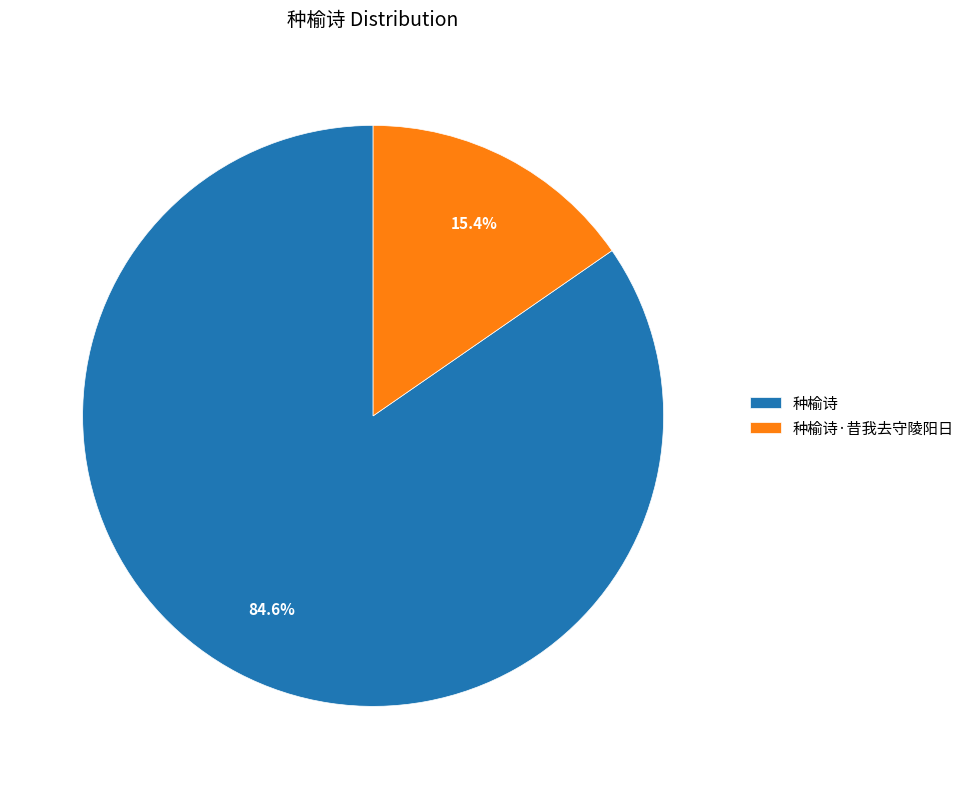

Count the number of slices in the pie.

2